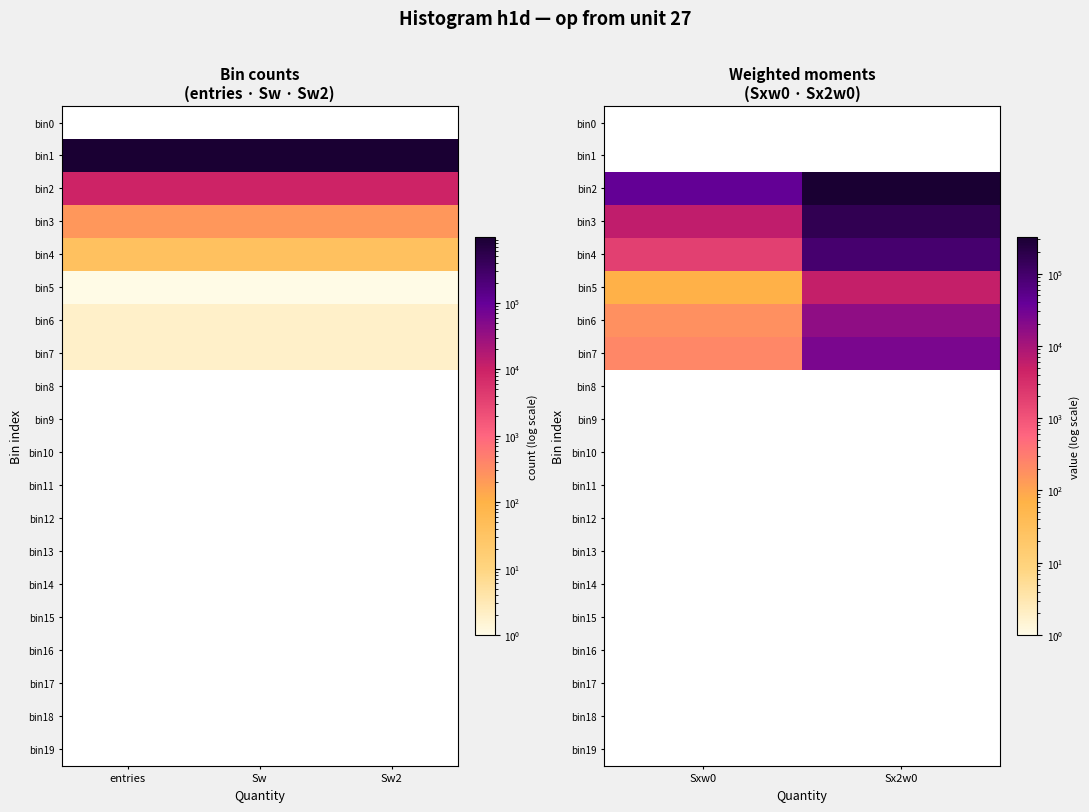

Between Sw and entries, which is larger?

Sw